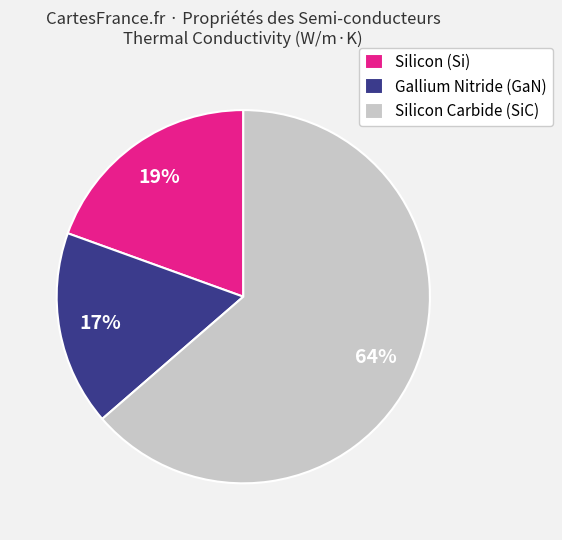

Does any single category account for the majority?

Yes